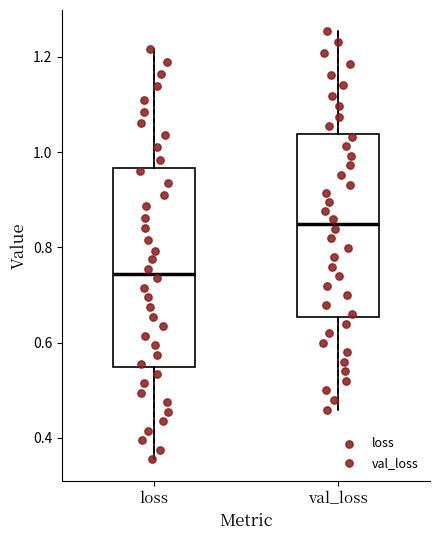

Which box is the tallest, from its lower edge to its upper edge?

loss